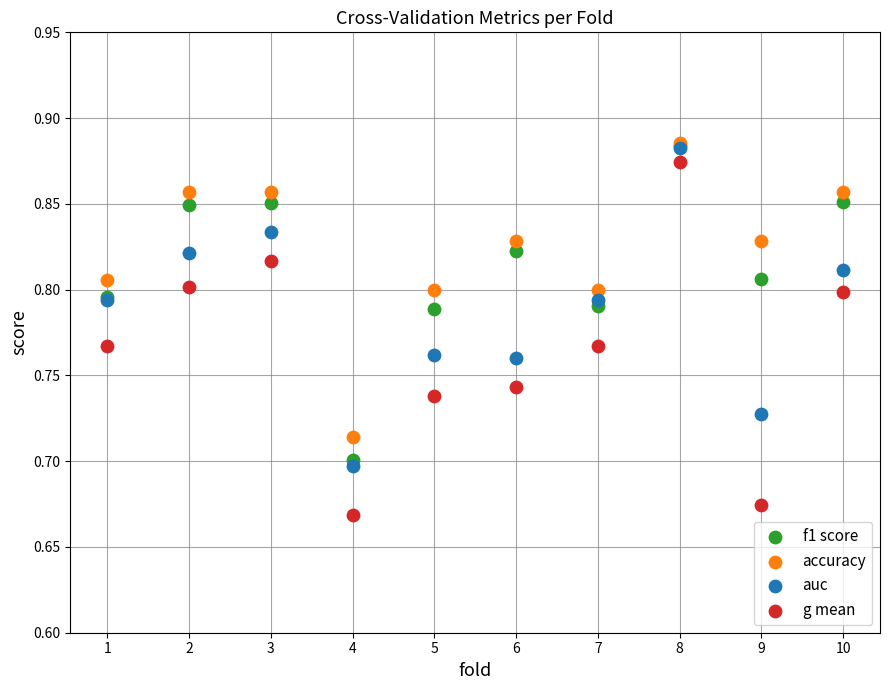

Which series has the largest Y range (max minus min)?

g mean